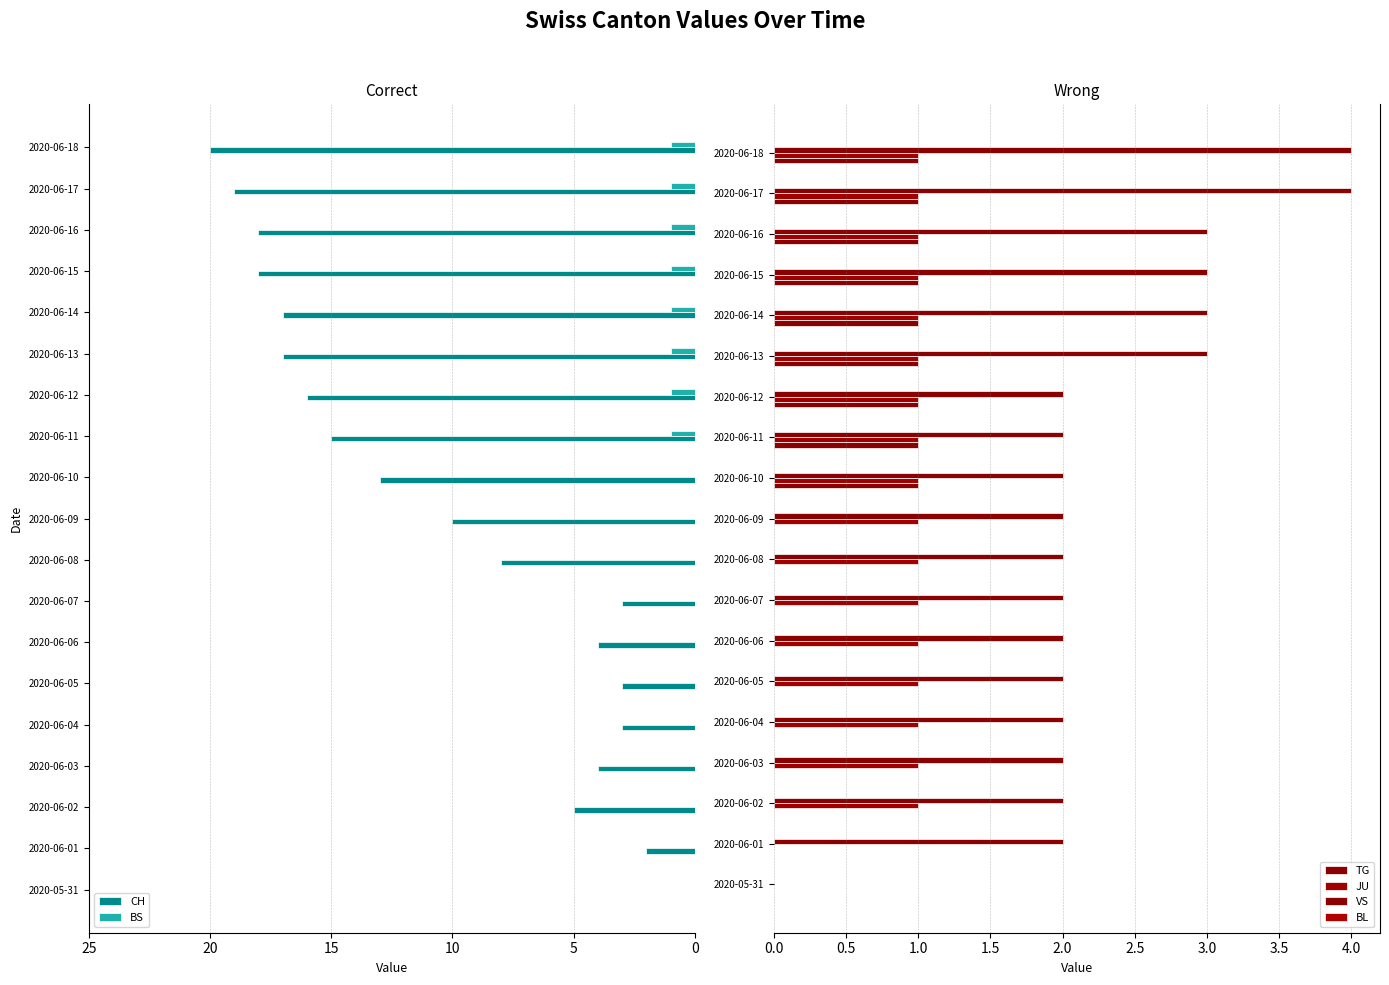

True or false: BS has a value of 0 at 2020-06-08.

True